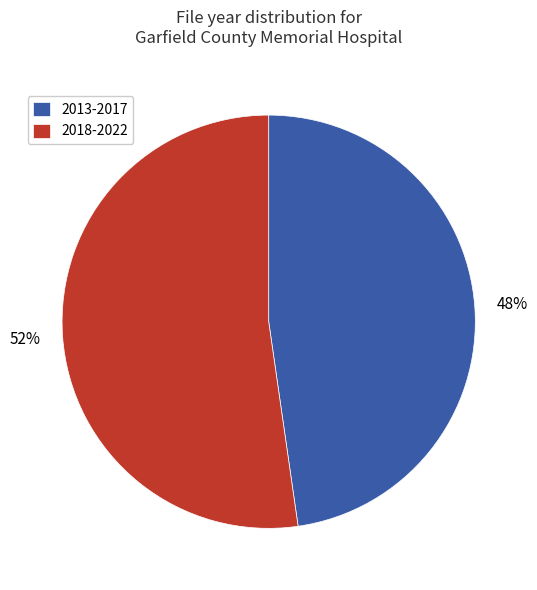

Which category has the biggest portion of the pie?

2018-2022